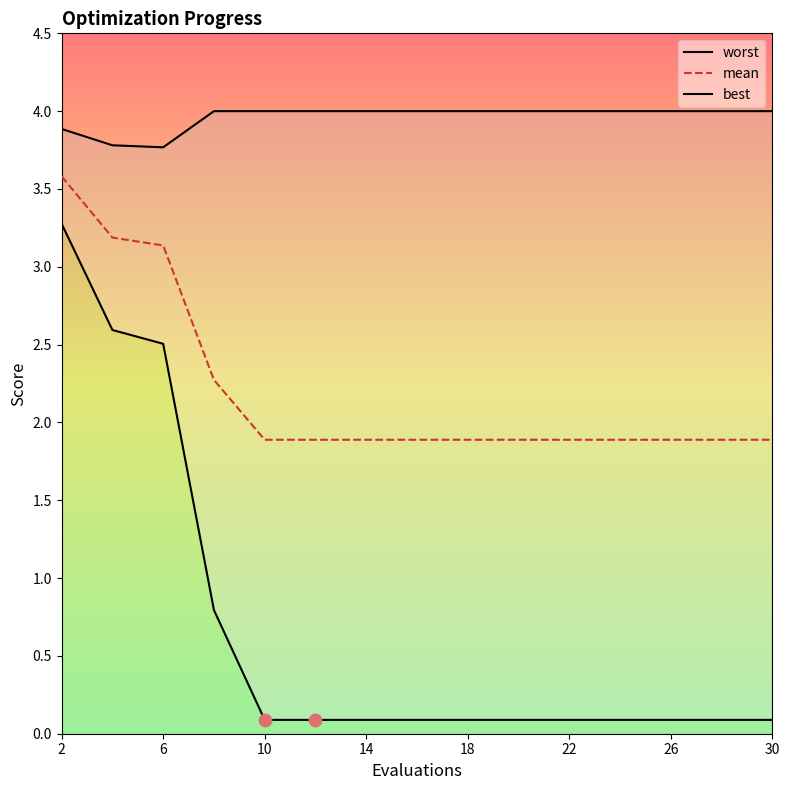

Which series reaches the maximum Y coordinate?

worst